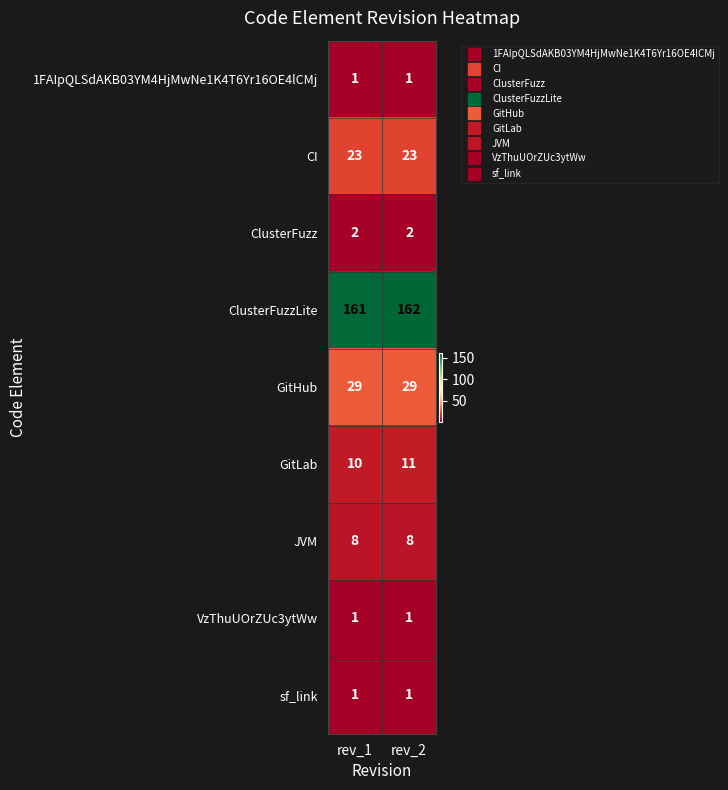

Is the value of CI at rev_1 greater than the value of ClusterFuzzLite at rev_2?

No